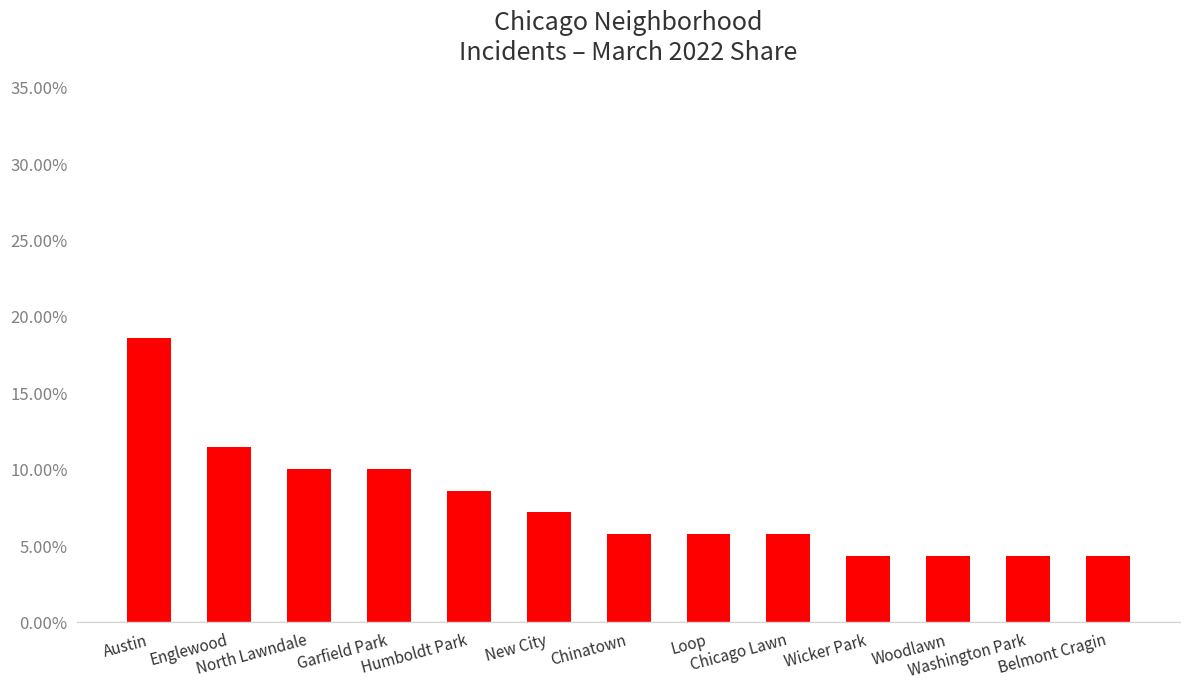

Does the chart contain any negative values?

No